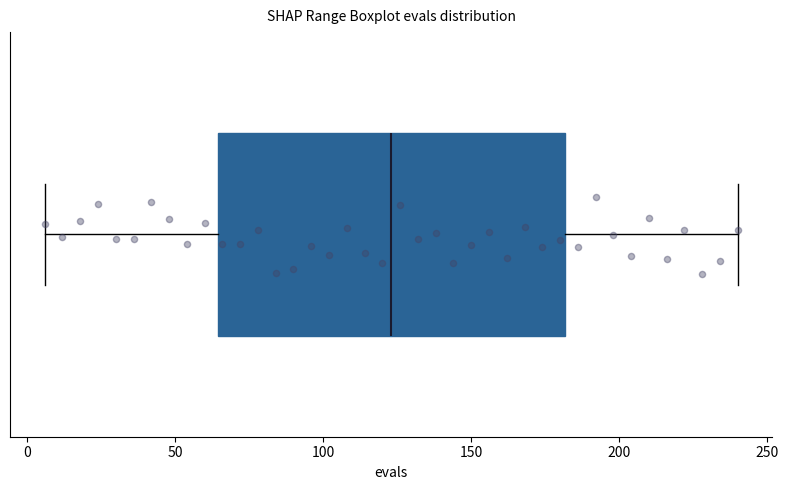

Read this box plot against the x-axis: the position of the median line, the range covered by the box, and the ends of both whiskers. The values are not printed on the chart, so give them approximately, as read against the axis.

median 125, box 65 to 180, whiskers 5 to 240